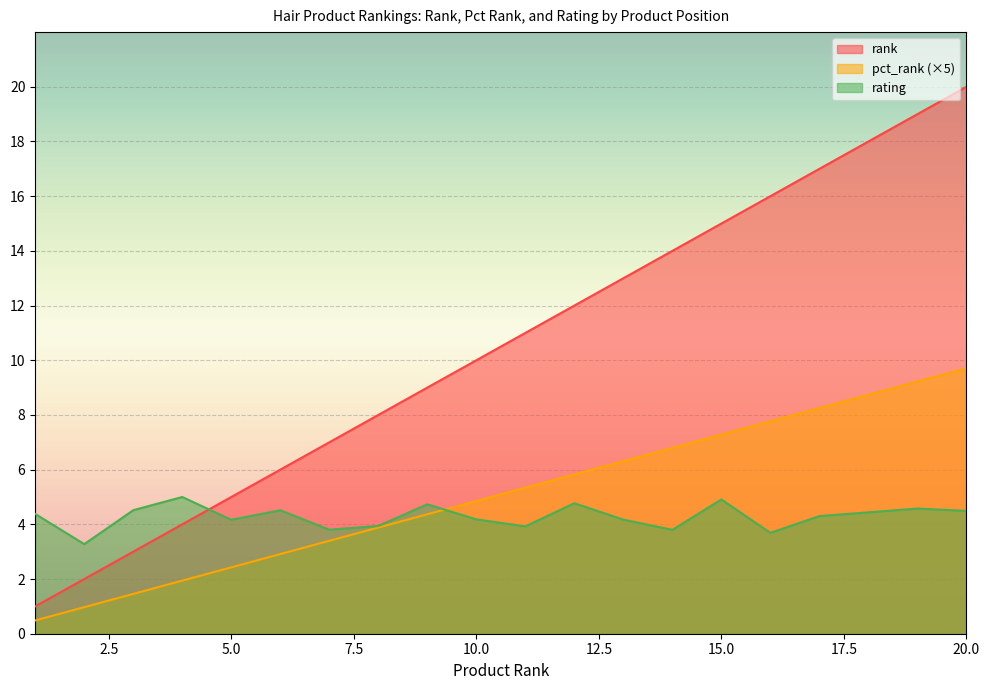

True or false: pct_rank and rank cross at least once.

False